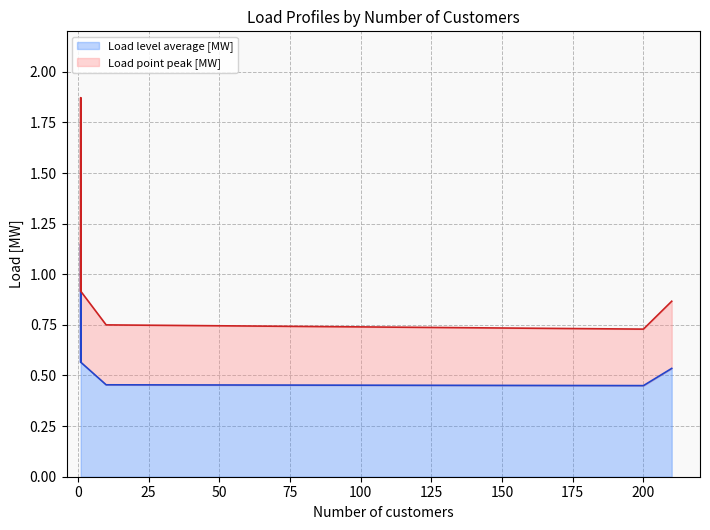

What value does the Load point peak [MW] series have at LP2?

0.9